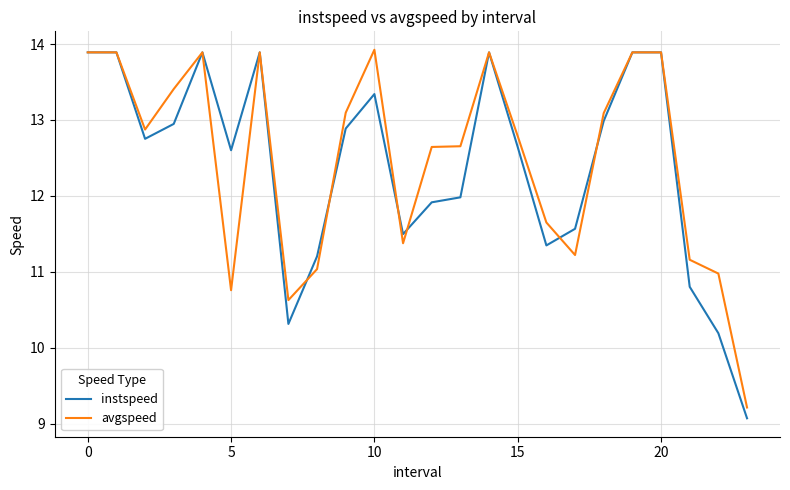

True or false: instspeed has more than 2 interior local peaks.

True